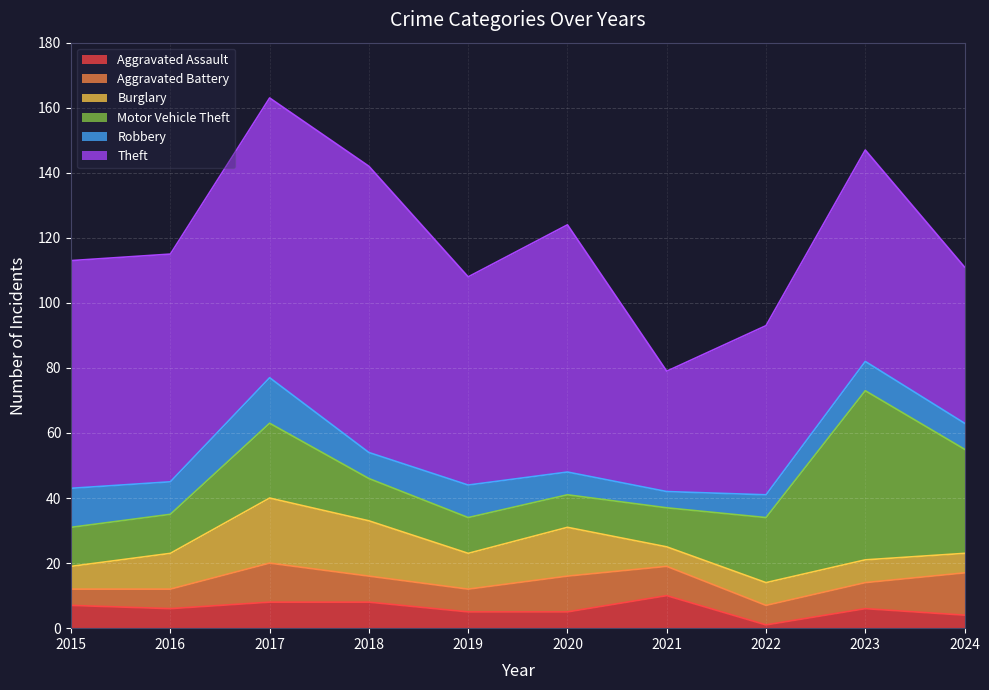

At how many categories does at least one series exceed 58?

7